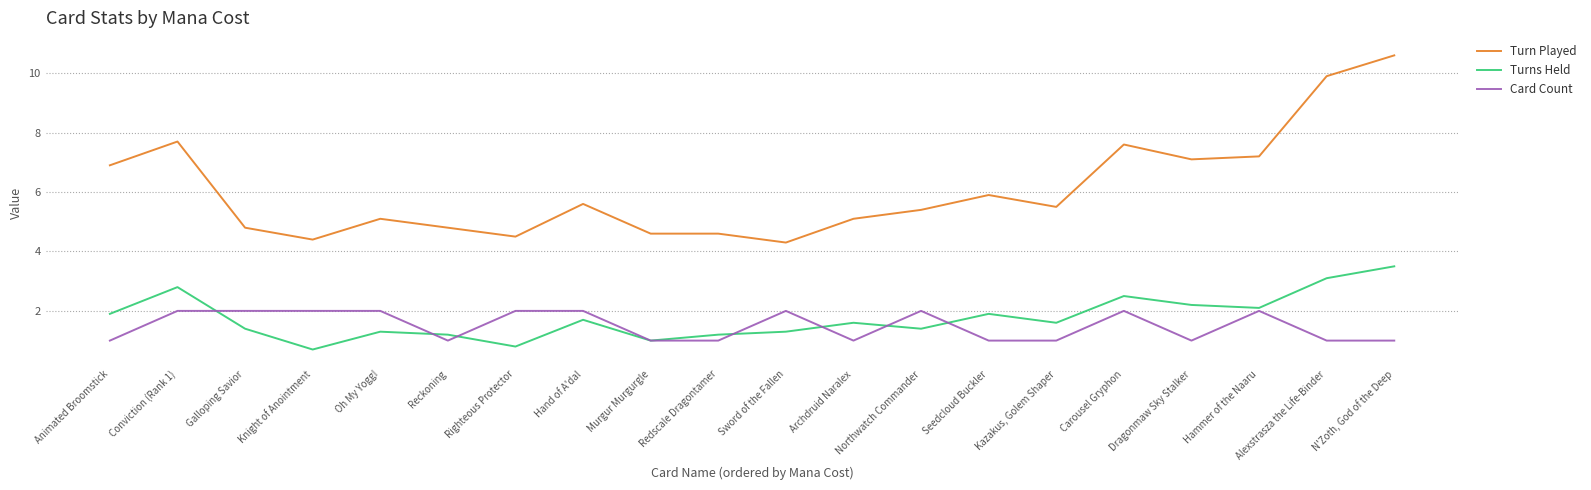

Which series has the largest range (max minus min)?

Turn Played